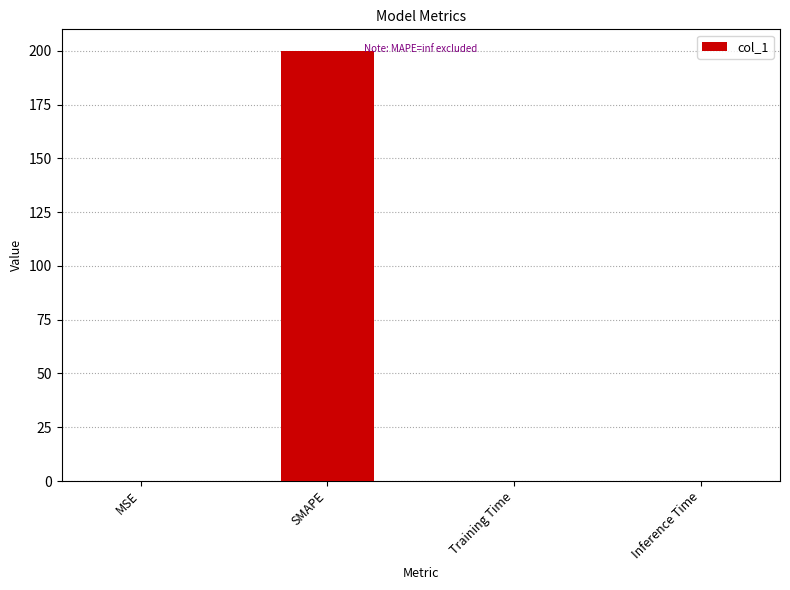

The chart shows a value of 106.9 at SMAPE. True or false?

False